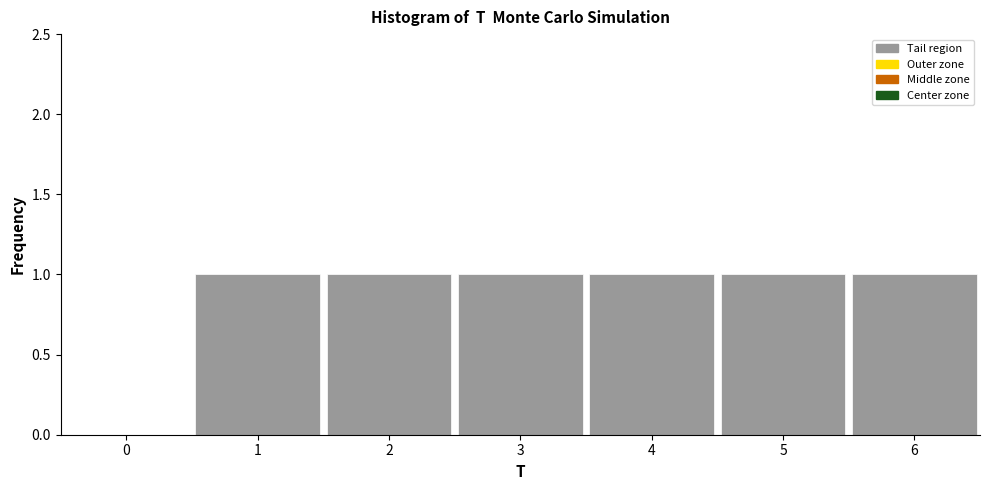

Reading left to right, transcribe this chart: for each bar, give the range it covers on the x-axis and its height. The values are not printed on the chart, so give them approximately, as read against the axis.

-0.5 to 0.5: 0
0.5 to 1.5: 1
1.5 to 2.5: 1
2.5 to 3.5: 1
3.5 to 4.5: 1
4.5 to 5.5: 1
5.5 to 6.5: 1